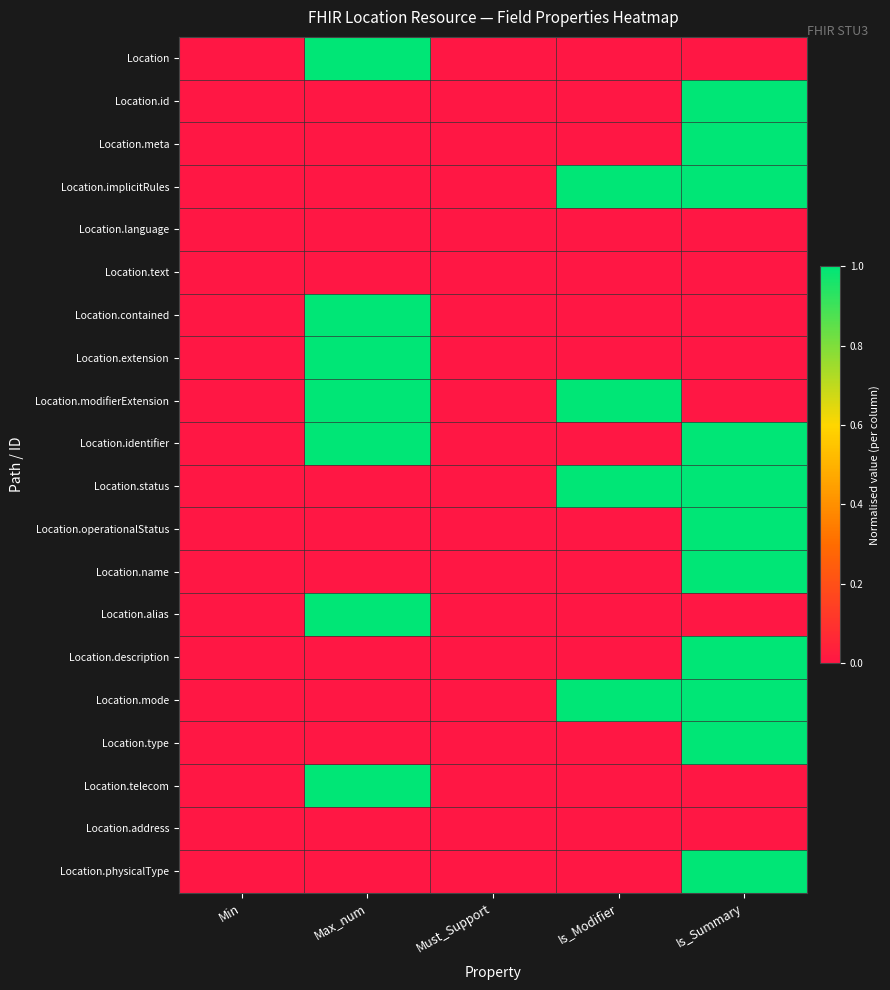

Which series has the largest range (max minus min)?

Location